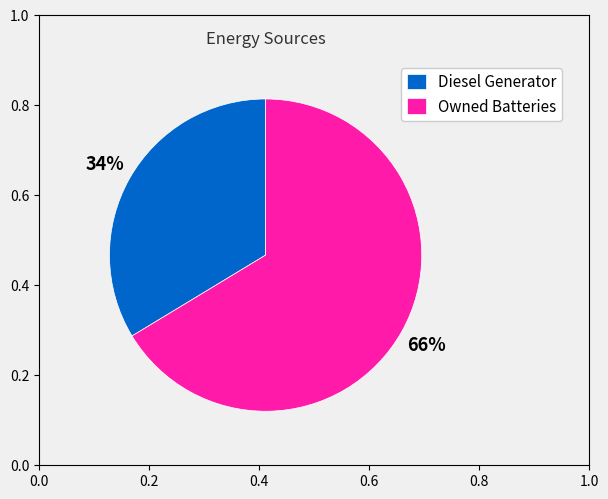

Which category accounts for the majority?

Owned Batteries